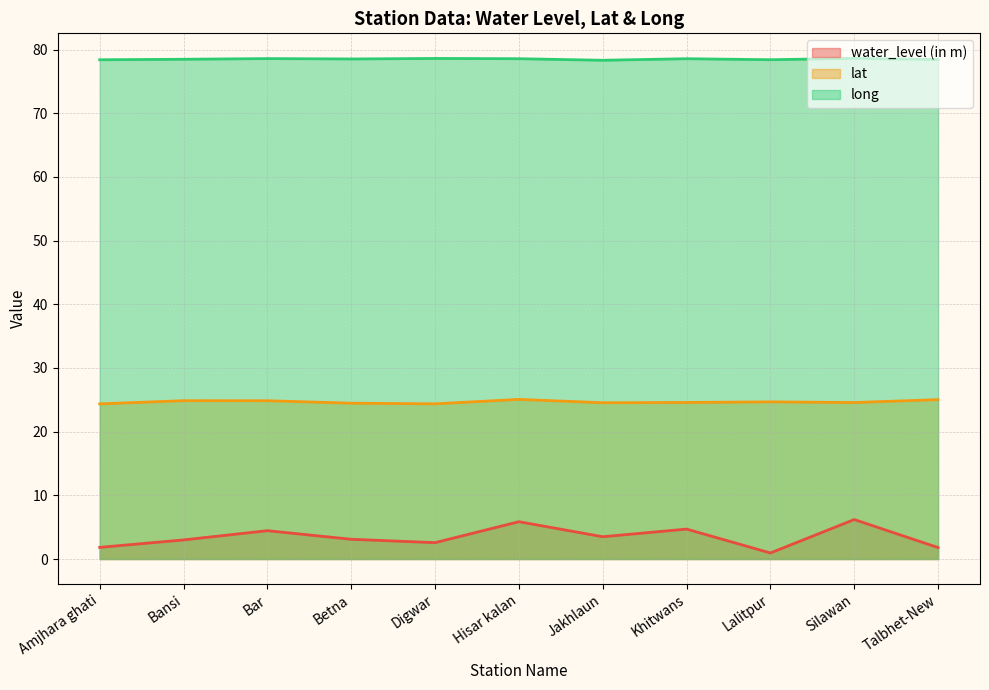

At how many categories does at least one series exceed 33?

11